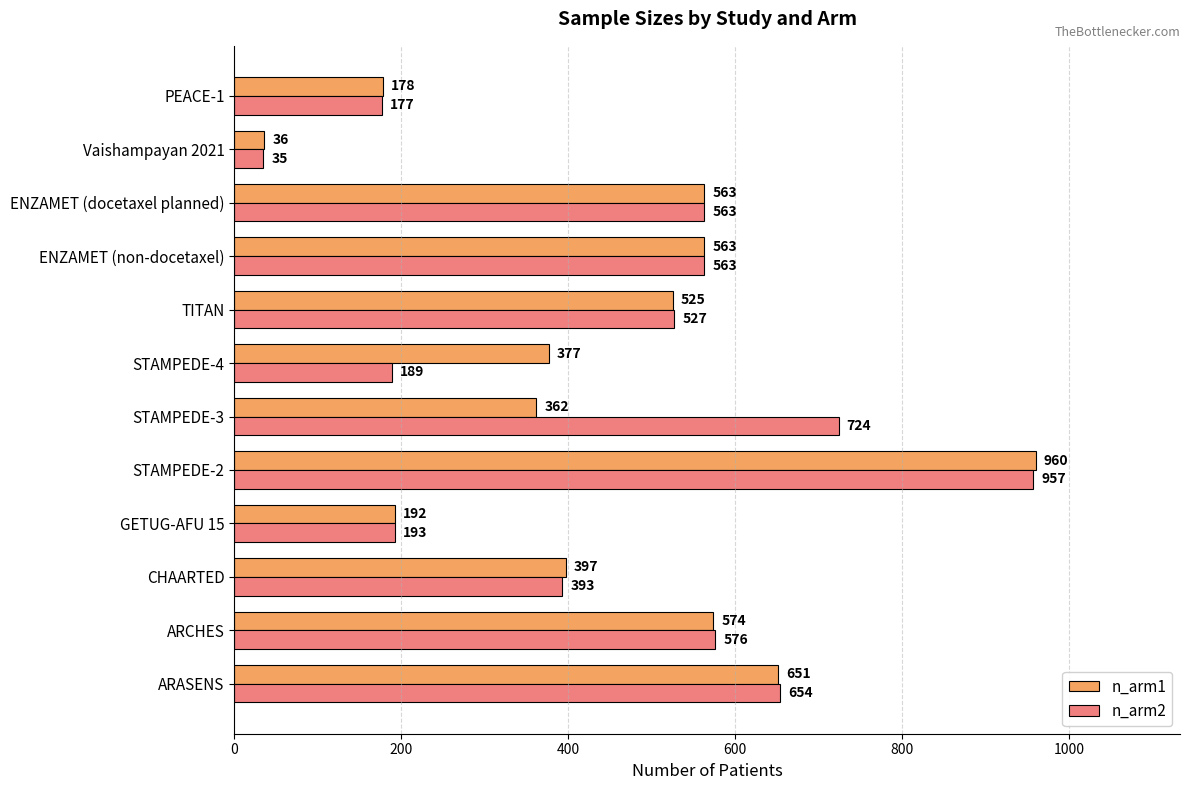

What are all the series names shown in the legend?

n_arm1, n_arm2